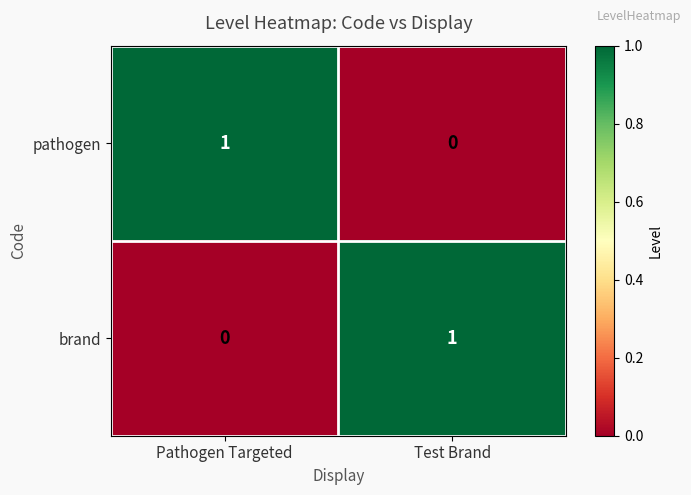

Is the value of pathogen at Pathogen Targeted greater than the value of brand at Pathogen Targeted?

Yes